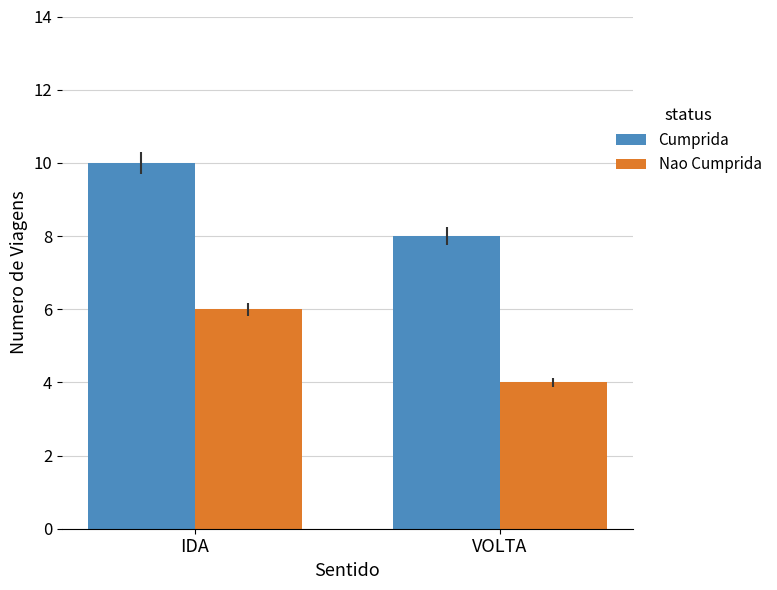

What is the difference between the highest and lowest values at IDA?

4